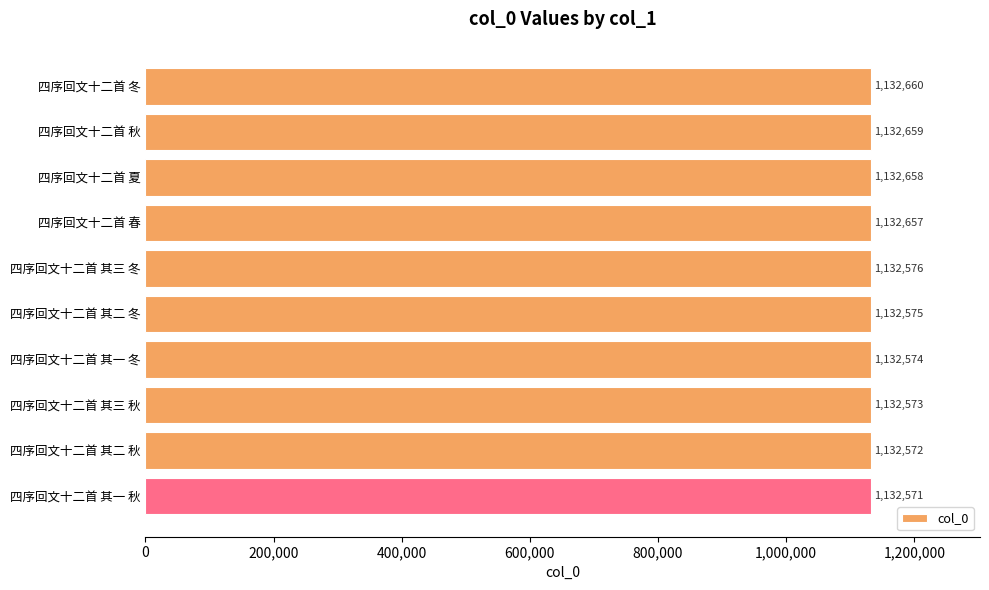

The chart shows a value of 1132571 at 四序回文十二首 其一 秋. True or false?

True